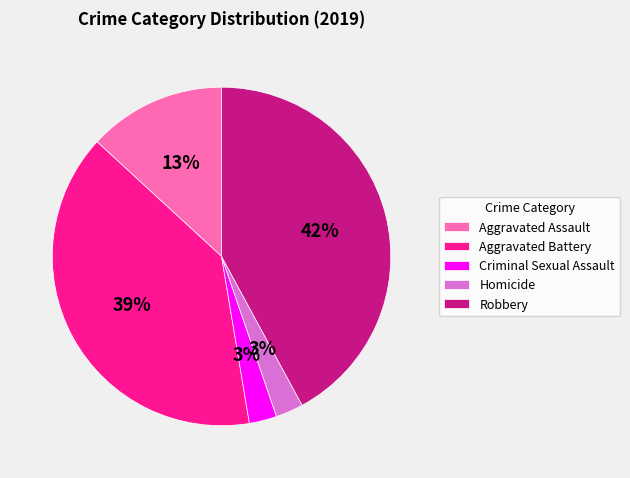

Does Aggravated Battery represent more than half of the total?

No